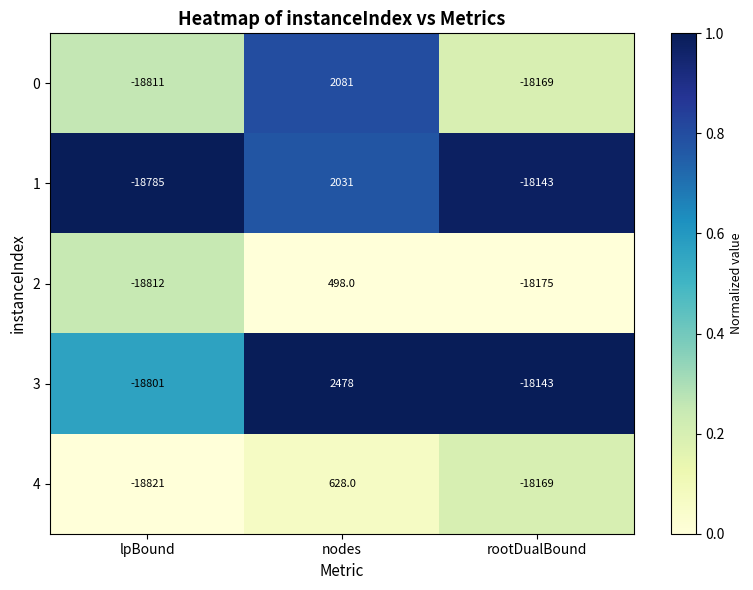

Which series has the largest total across all categories?

3